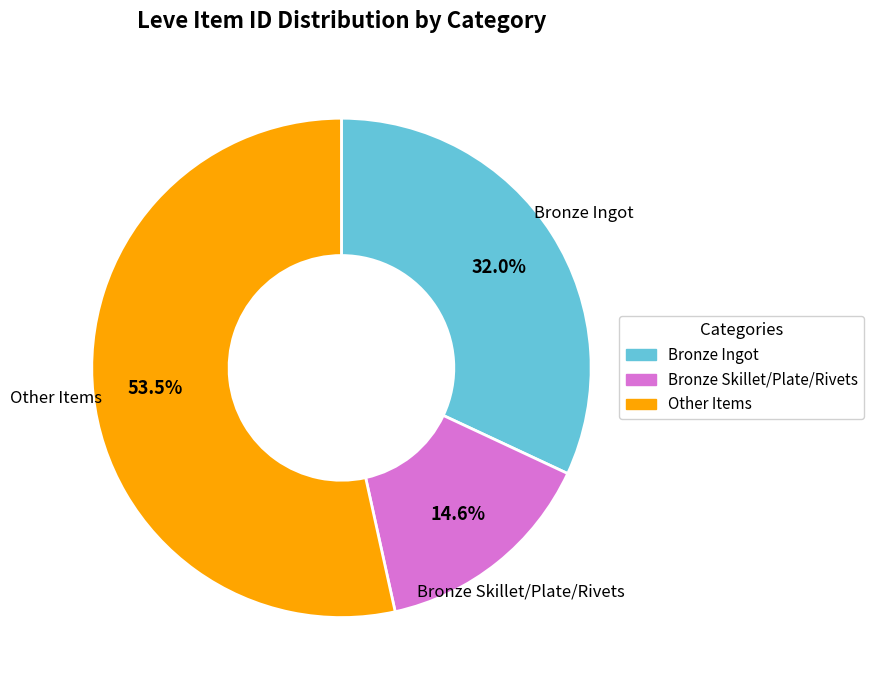

Approximately how many times larger is the value at Other Items compared to Bronze Ingot?

1.7